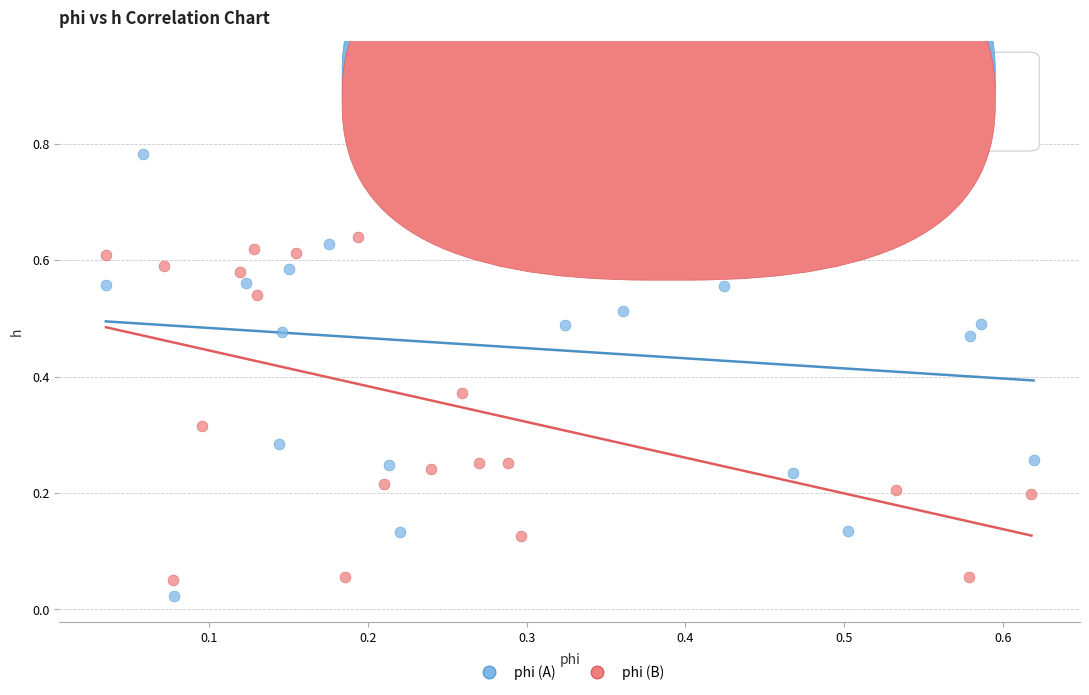

Which series has the largest Y range (max minus min)?

phi (A)